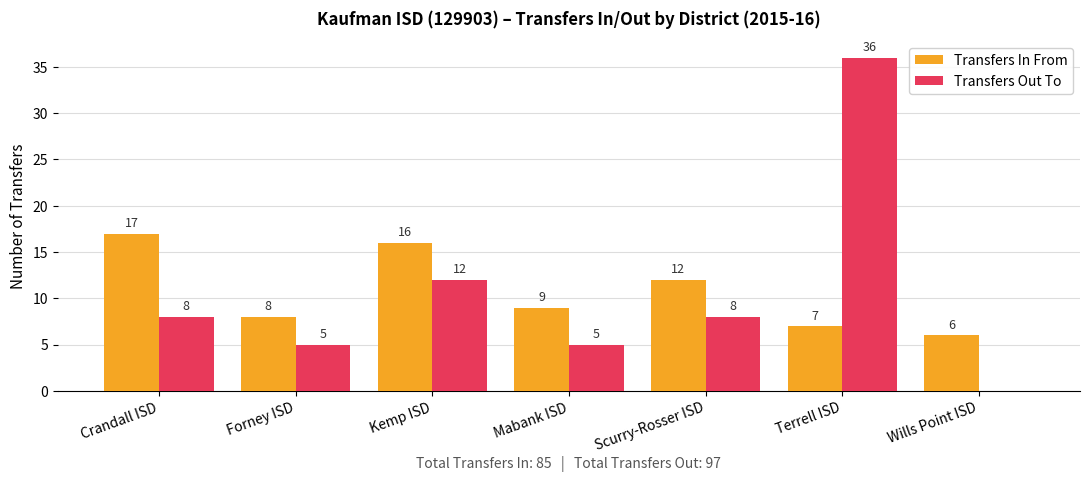

How many values in Transfers Out To are above zero?

6